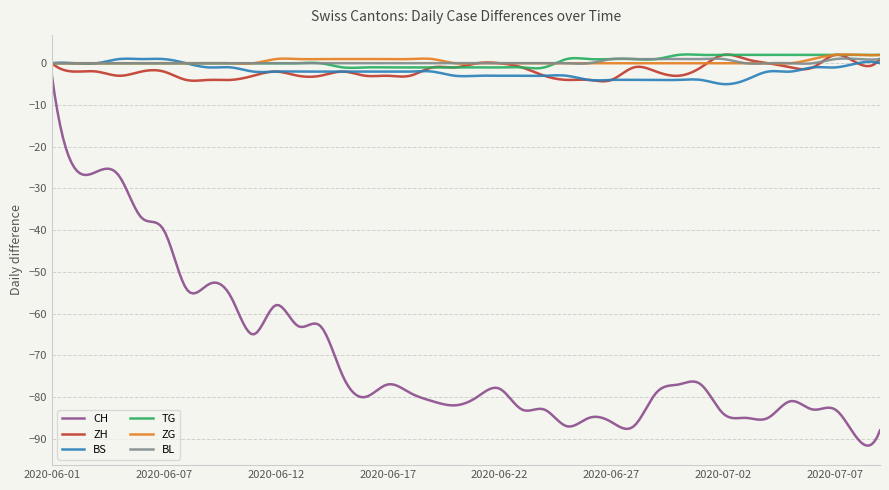

Which series has the widest spread of values?

CH